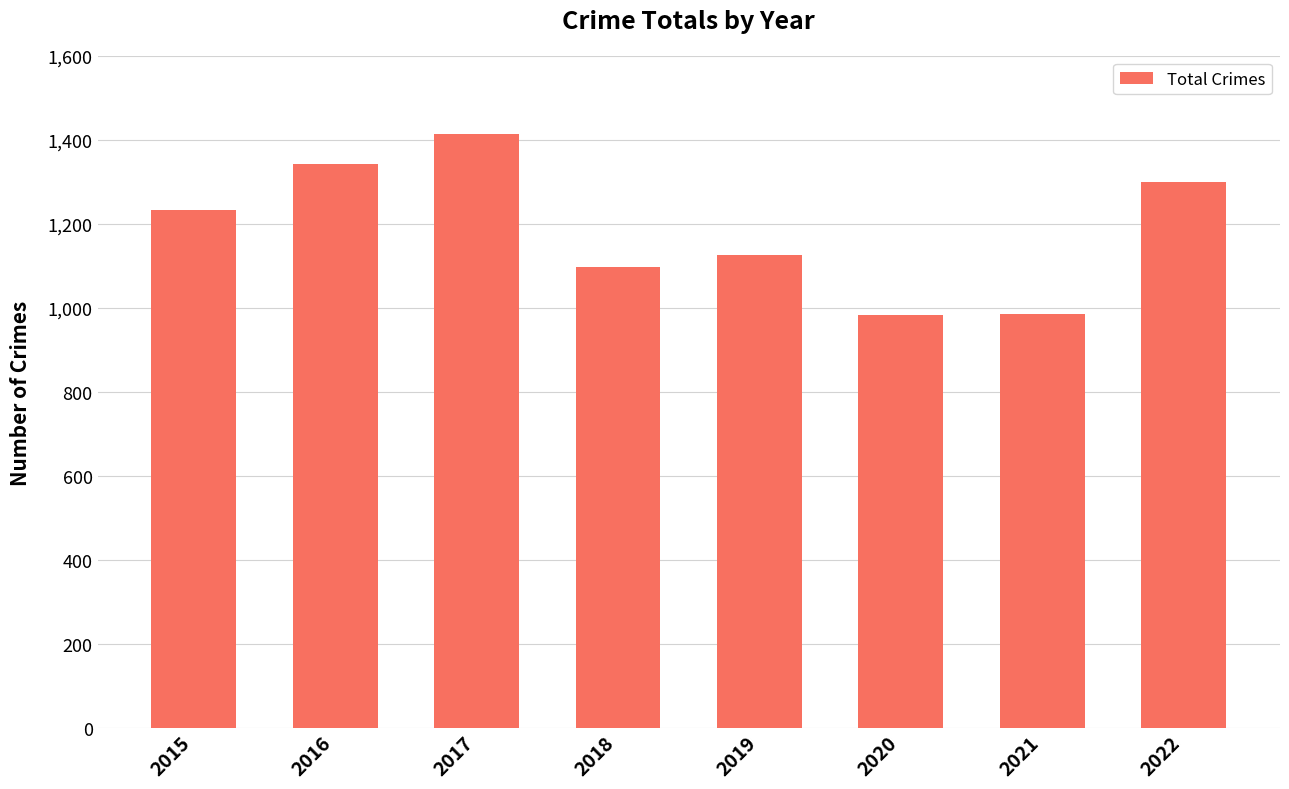

What is the sum of the values at 2020 and 2019?

2109